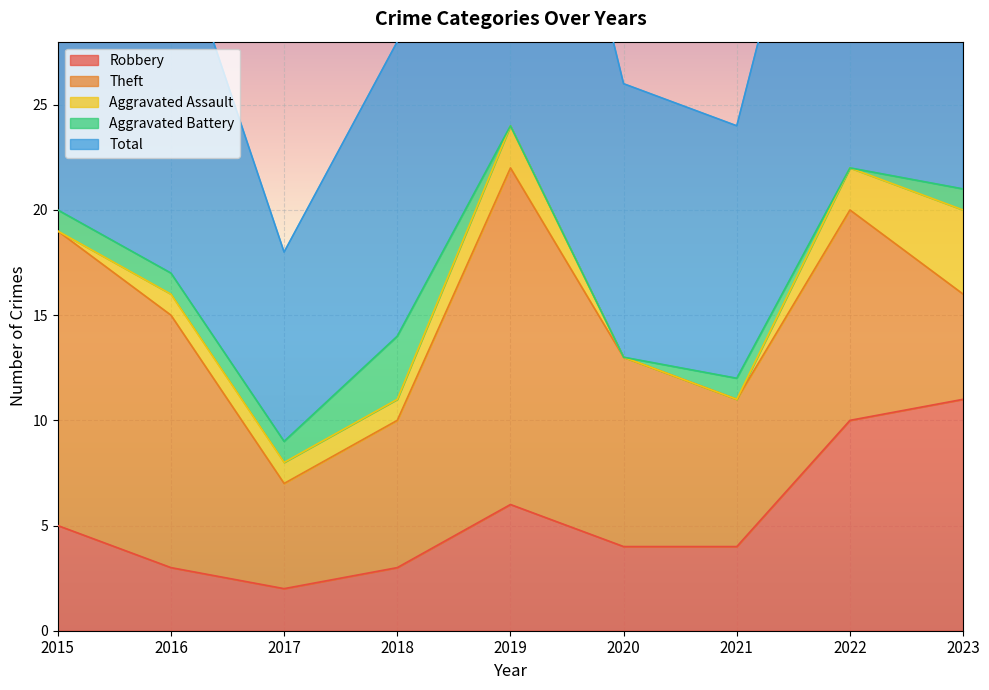

Which series has the largest total across all categories?

Total